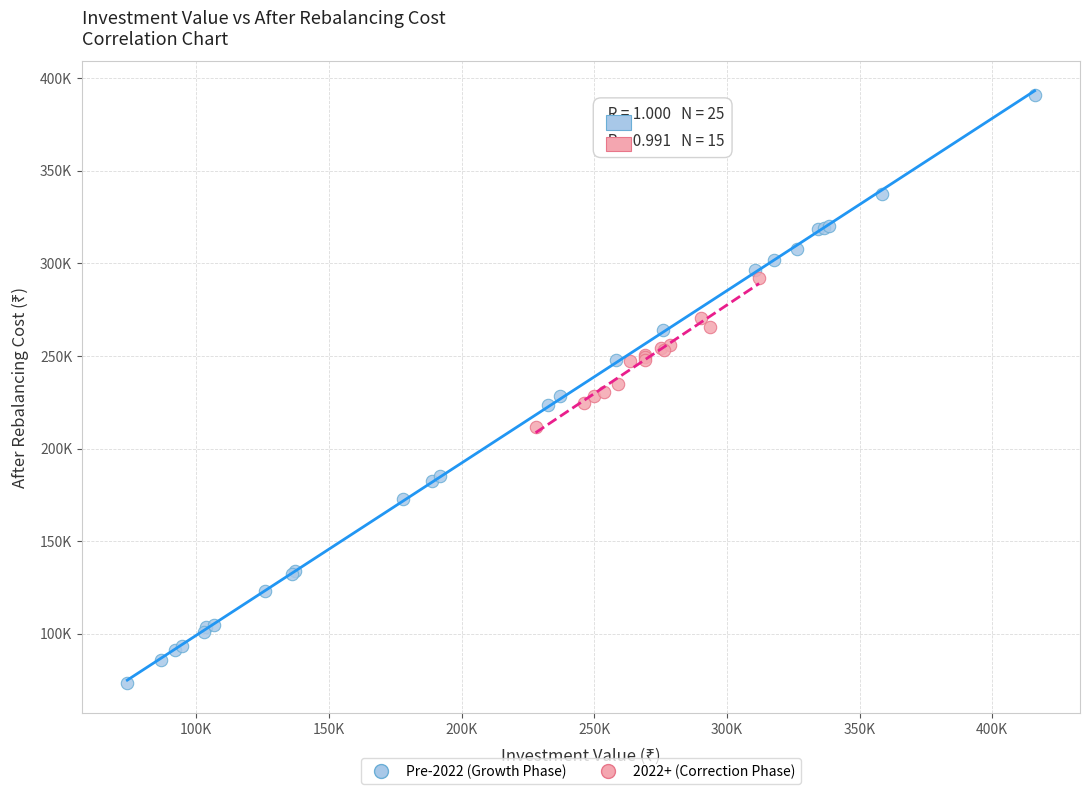

Which series contains the highest Y value?

Pre-2022 (Growth Phase)